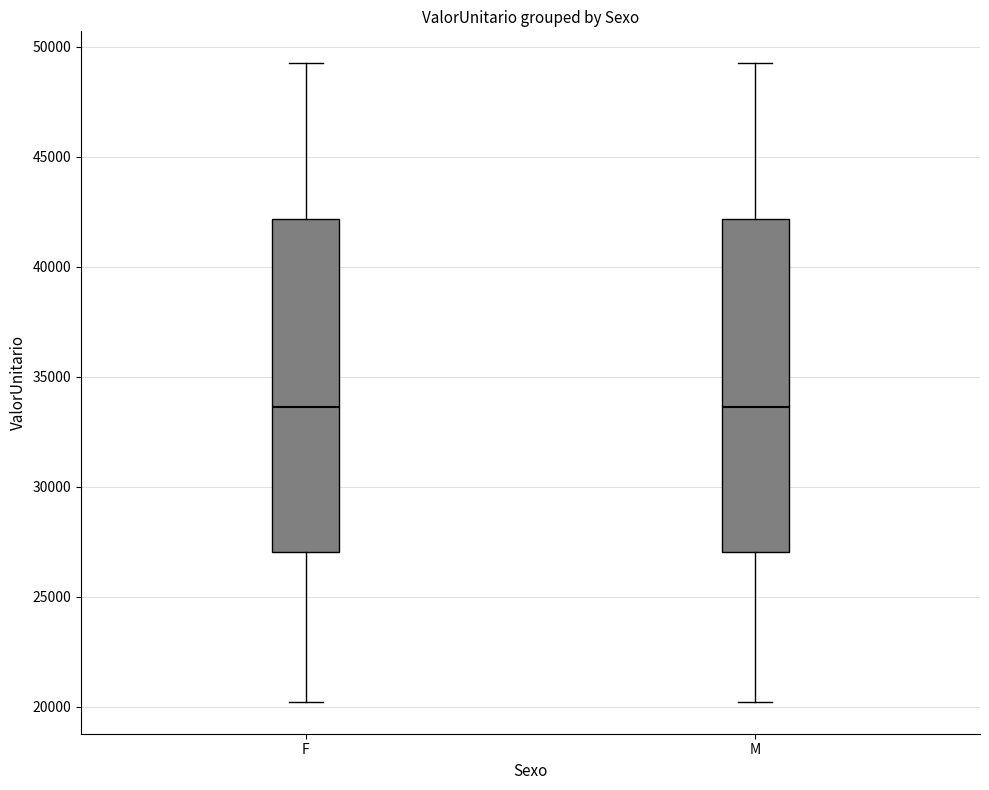

Reading left to right, read every box against the y-axis: the position of its median line, the range the box covers, and the ends of its whiskers. The values are not printed on the chart, so give them approximately, as read against the axis.

F: median 33500, box 27000 to 42000, whiskers 20000 to 49000
M: median 33500, box 27000 to 42000, whiskers 20000 to 49000